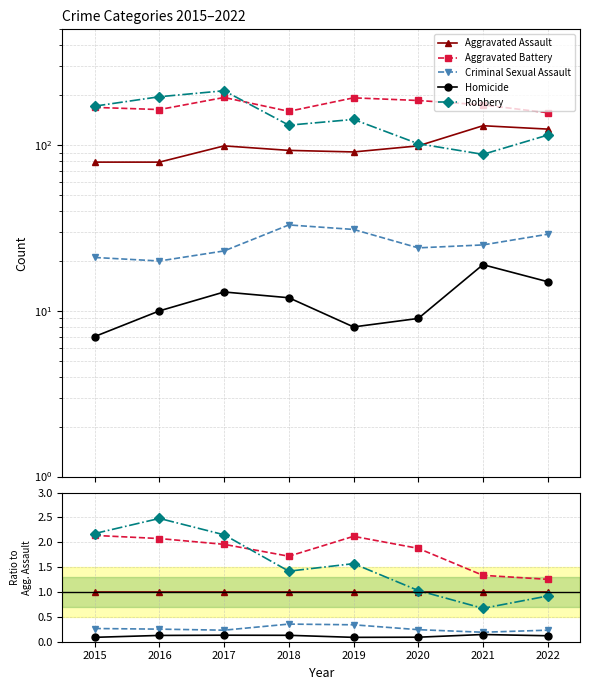

How many Homicide values are between 0 and 1?

8